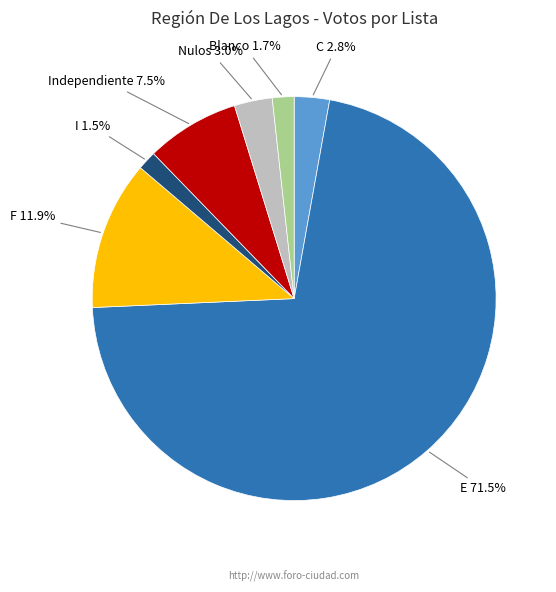

What is the largest slice in the pie chart?

E